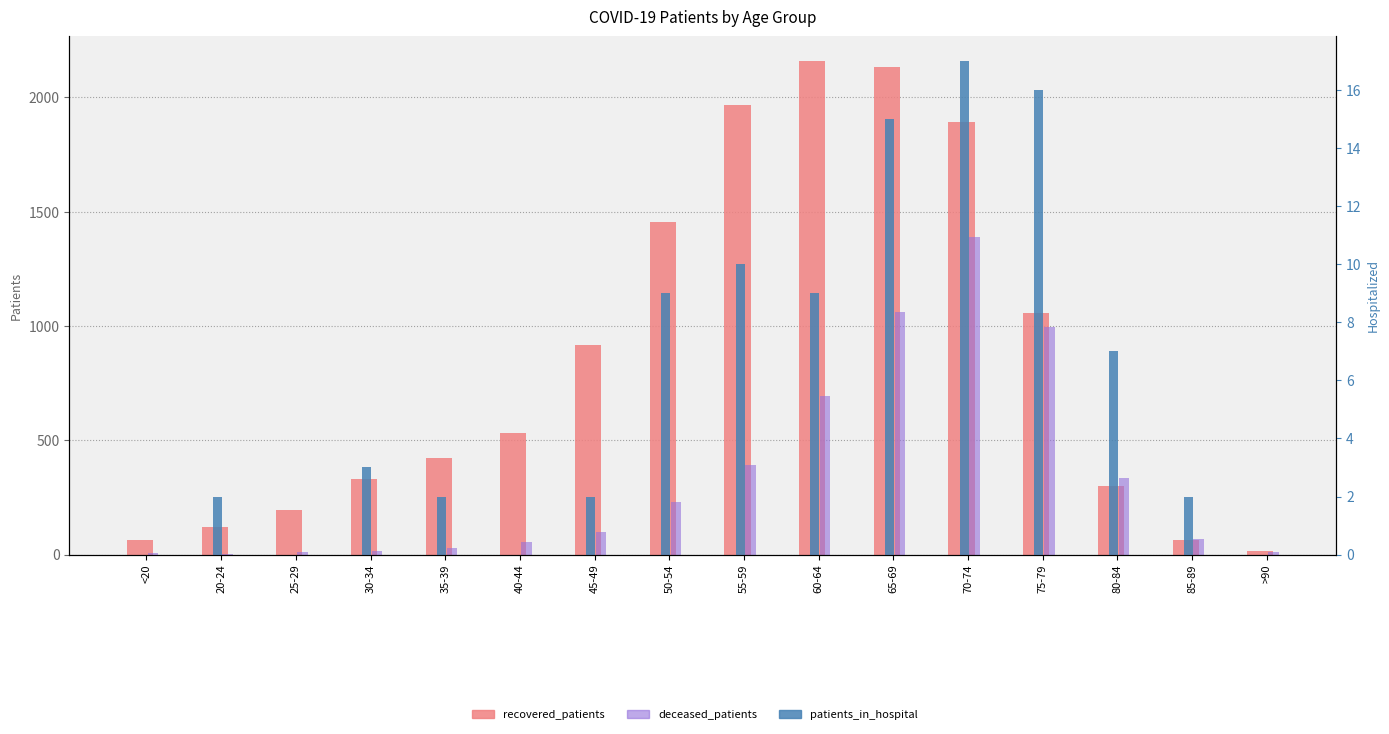

What are all the series names shown in the legend?

recovered_patients, deceased_patients, patients_in_hospital